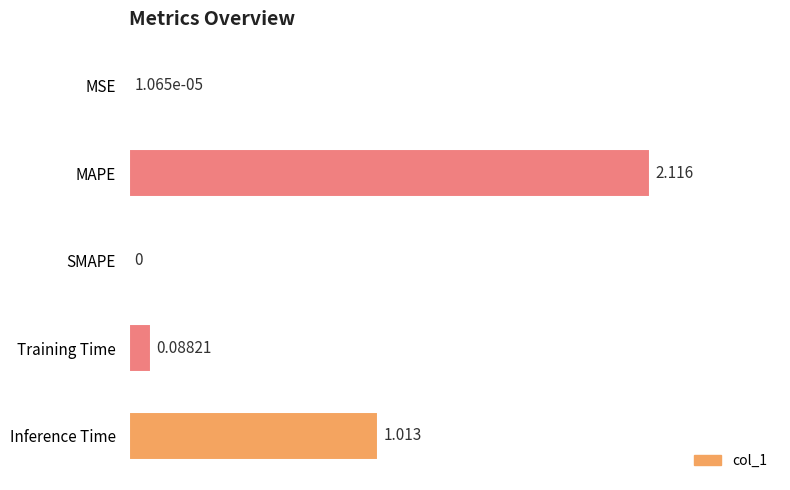

Which has a higher value, Inference Time or MSE?

Inference Time